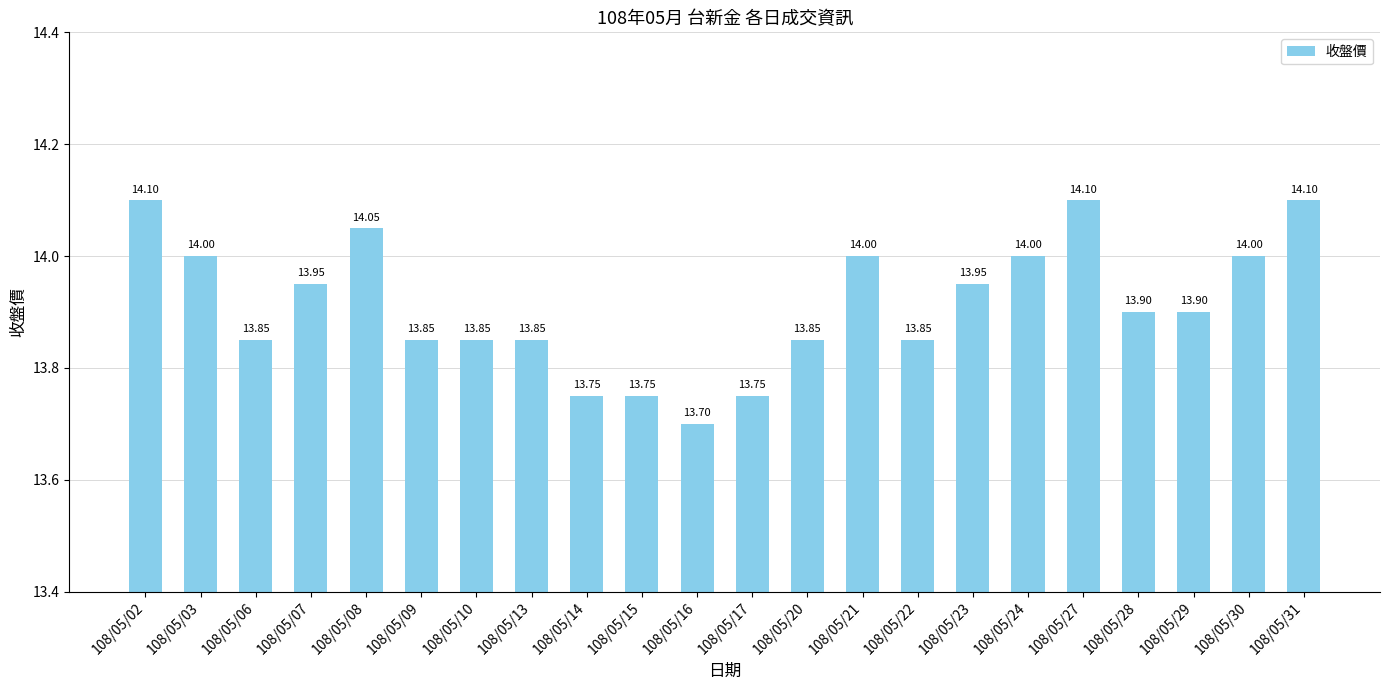

Are the bars horizontal?

No